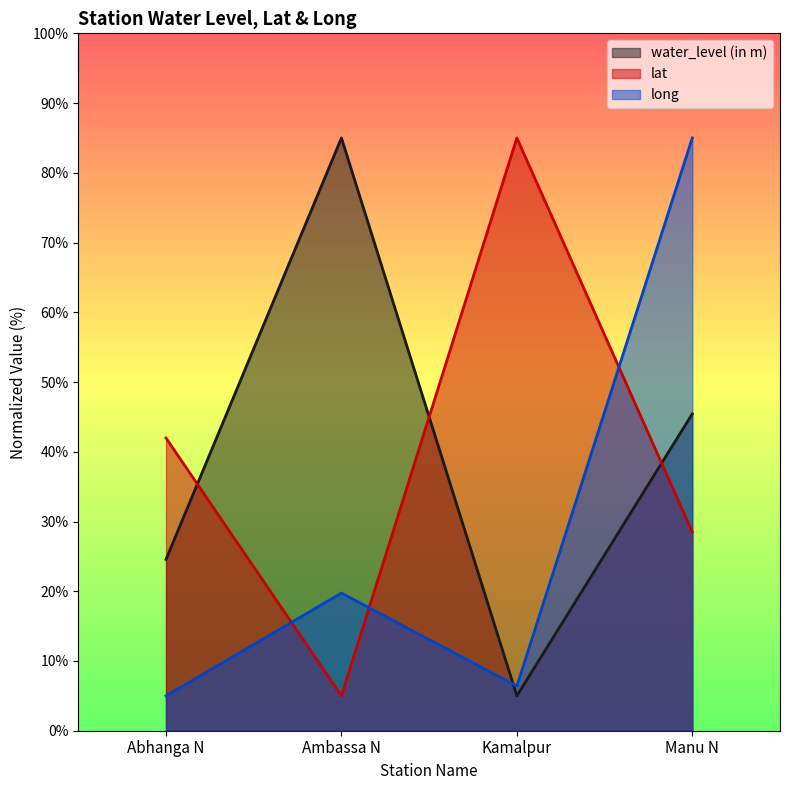

Reading right to left, list all the values displayed in this chart.

water_level (in m): Manu N=45.4	Kamalpur=5.0	Ambassa N=85.0	Abhanga N=24.6
lat: Manu N=28.5	Kamalpur=85.0	Ambassa N=5.0	Abhanga N=42.0
long: Manu N=85.0	Kamalpur=6.4	Ambassa N=19.7	Abhanga N=5.0